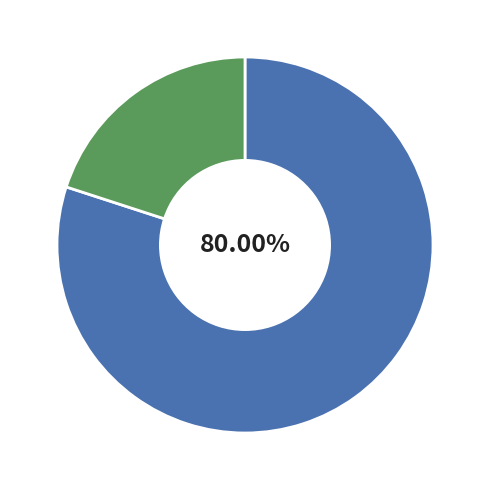

Count the number of slices in the pie.

2